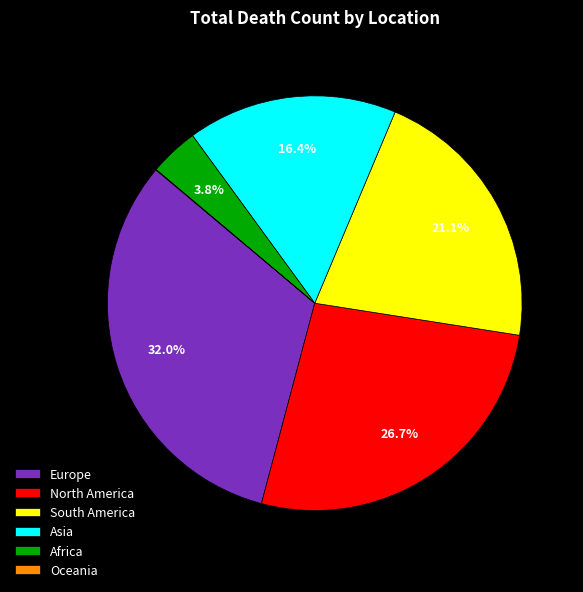

The Europe slice represents 32% of the pie. True or false?

True